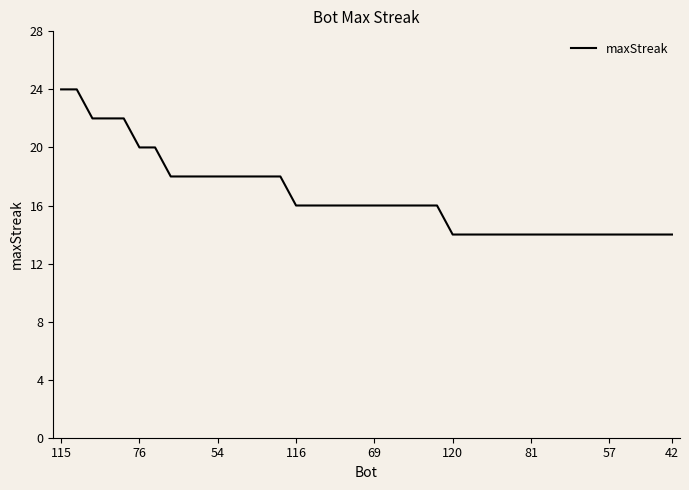

What is the smallest value displayed?

14